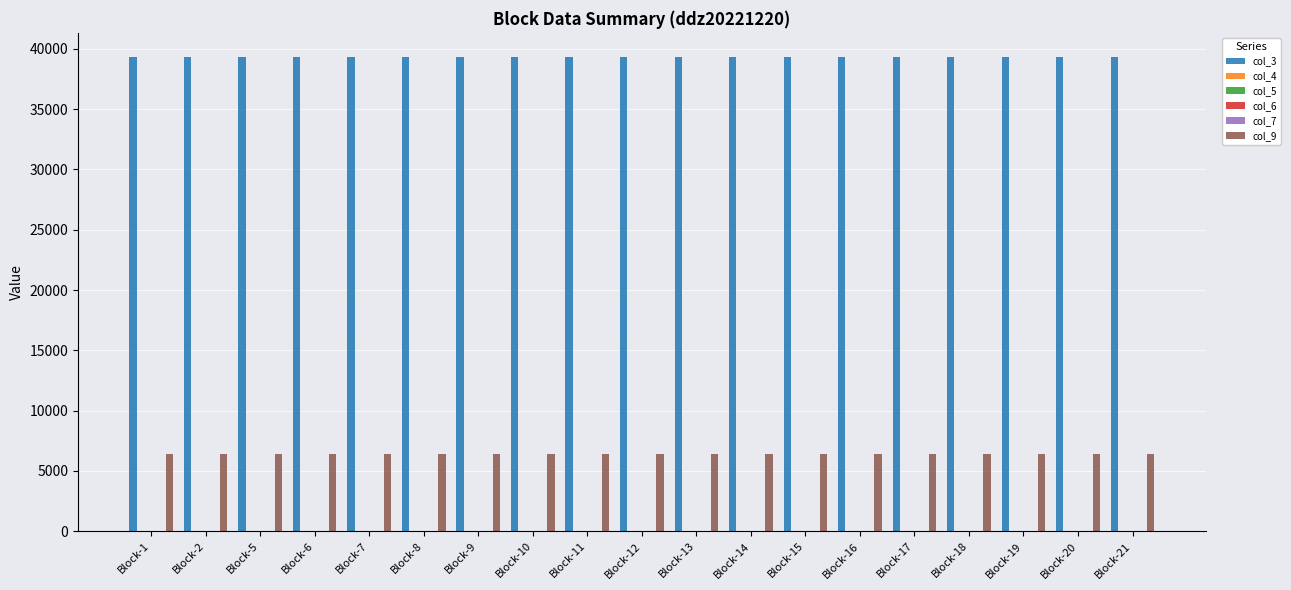

What are all the series names shown in the legend?

col_3, col_4, col_5, col_6, col_7, col_9